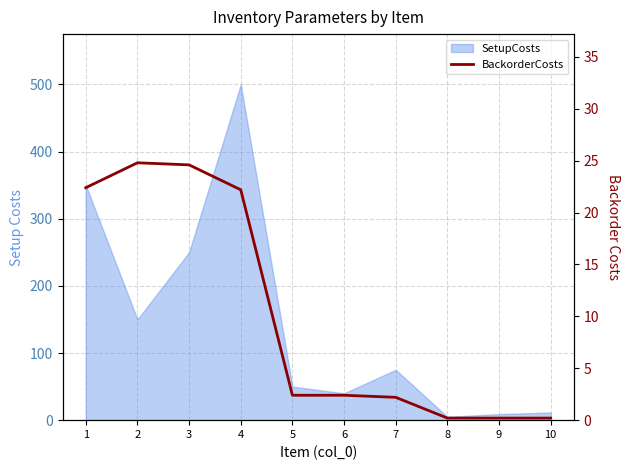

The chart shows a value of 15.5 at 3. True or false?

False